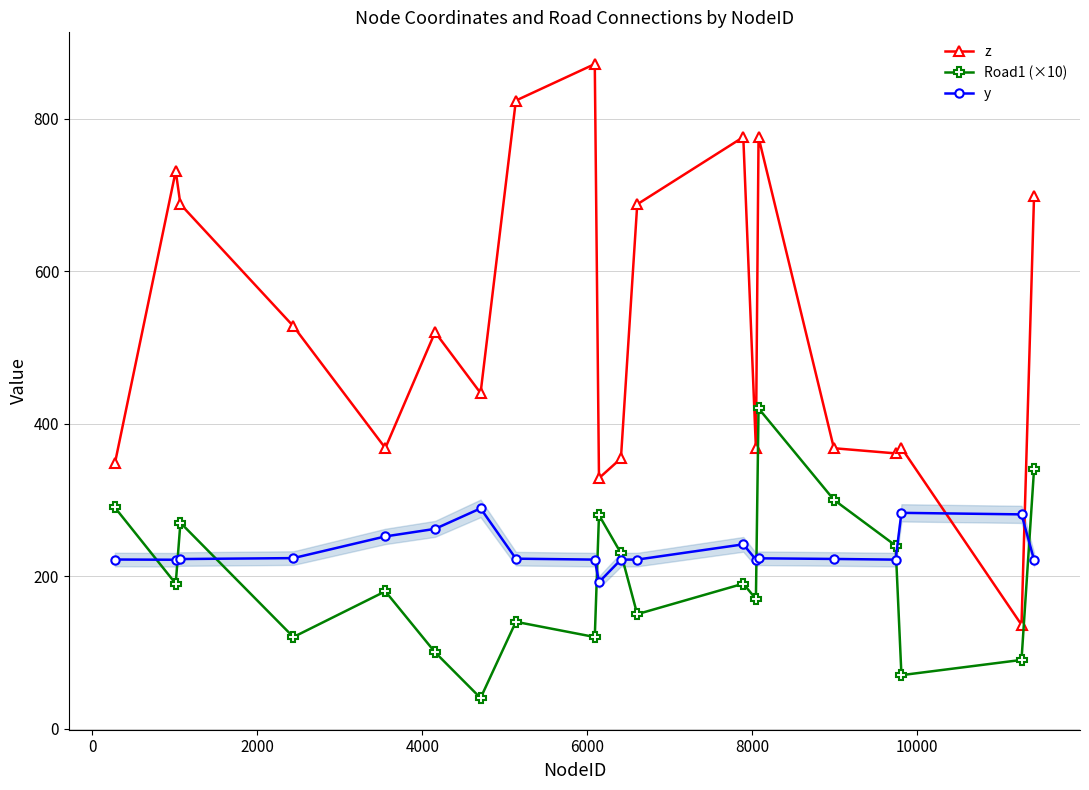

What is the value of the z point at the 13th from the left?

775.9